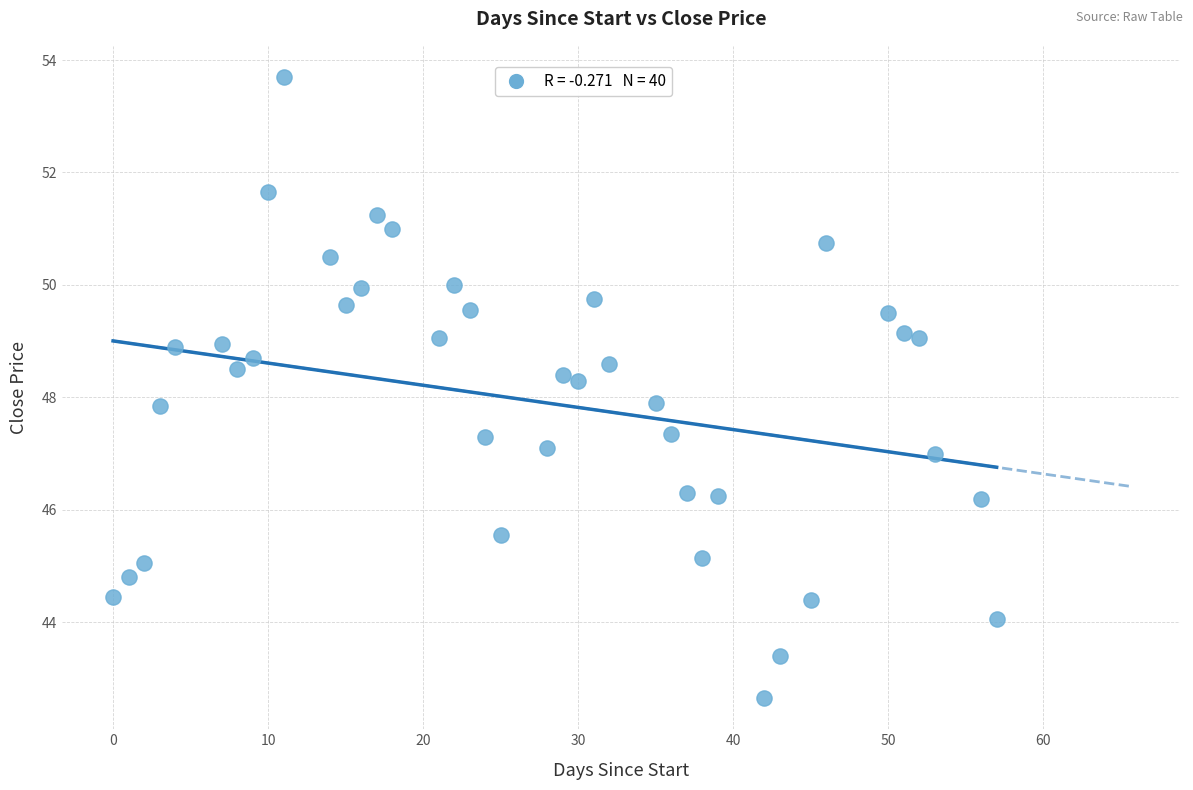

What is the range of X values (max minus min)?

57.0